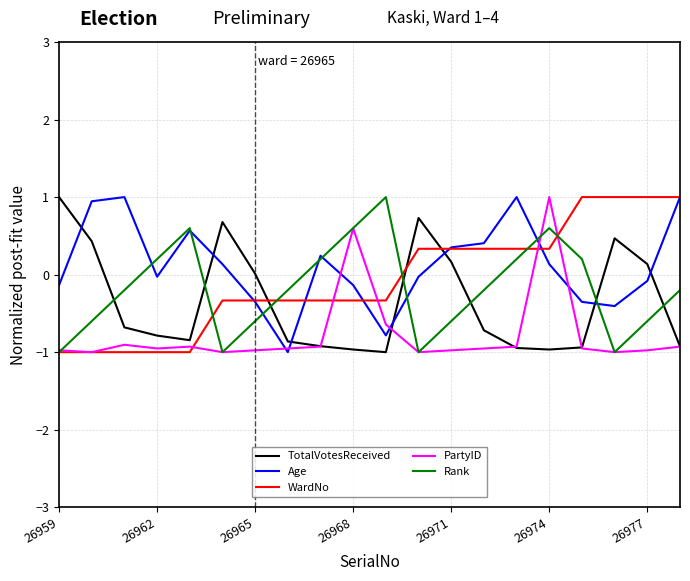

True or false: TotalVotesReceived and WardNo intersect in this chart.

True